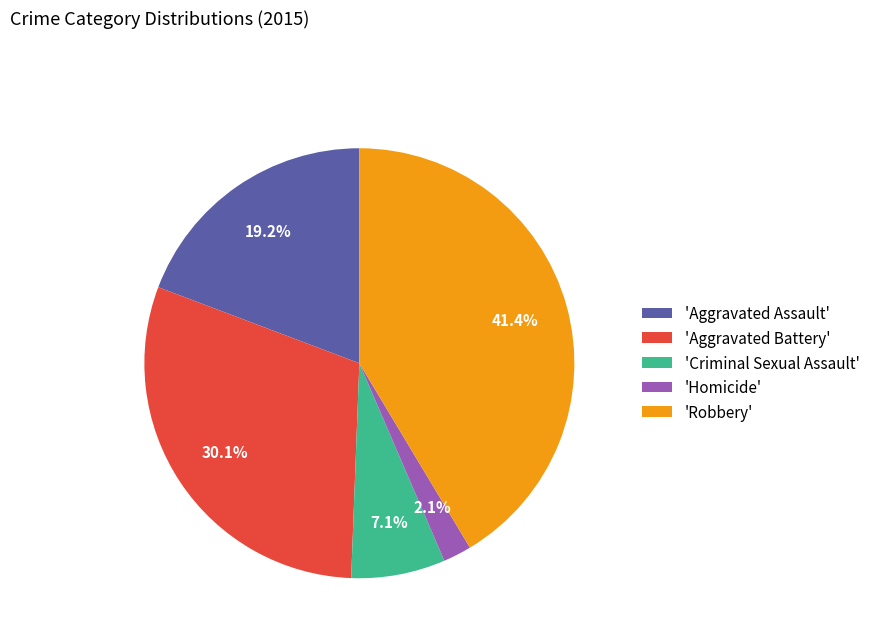

Which slice is the largest?

'Robbery'